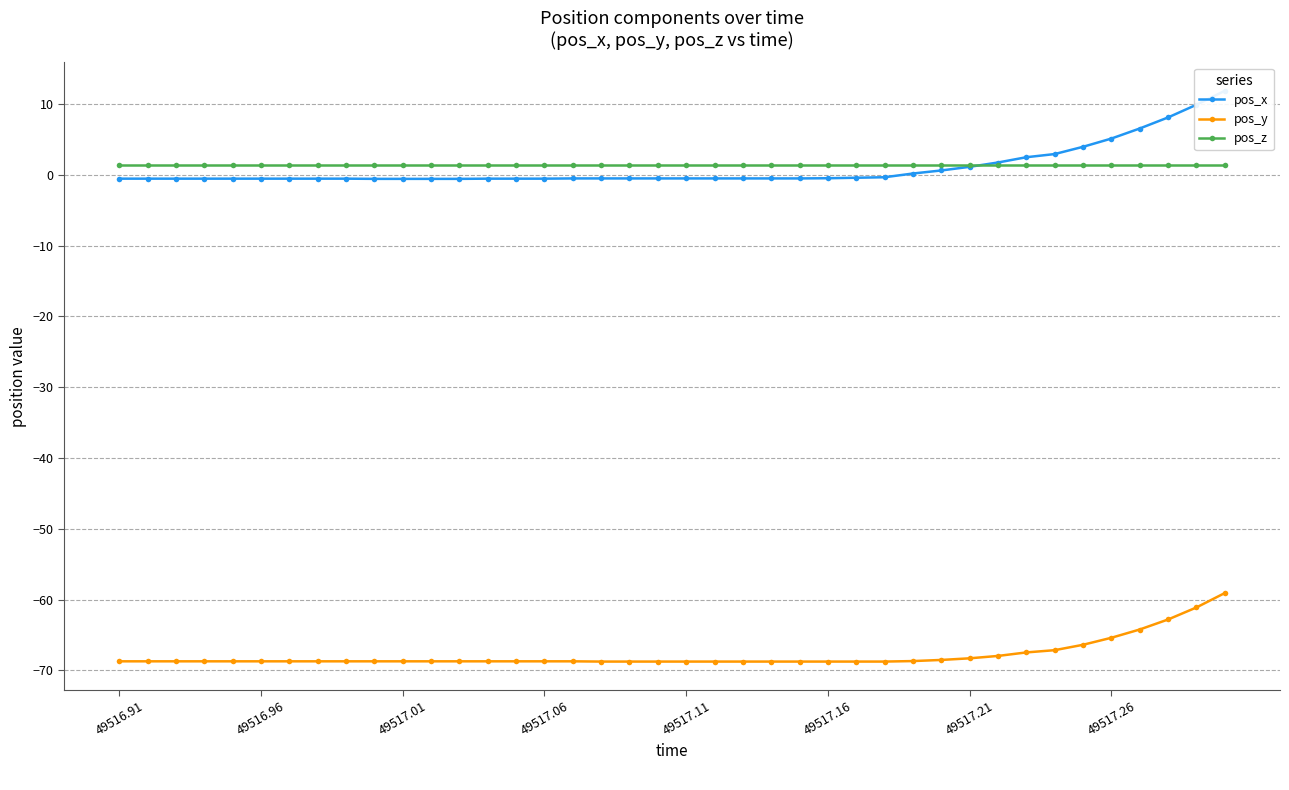

Which series has the largest range (max minus min)?

pos_x